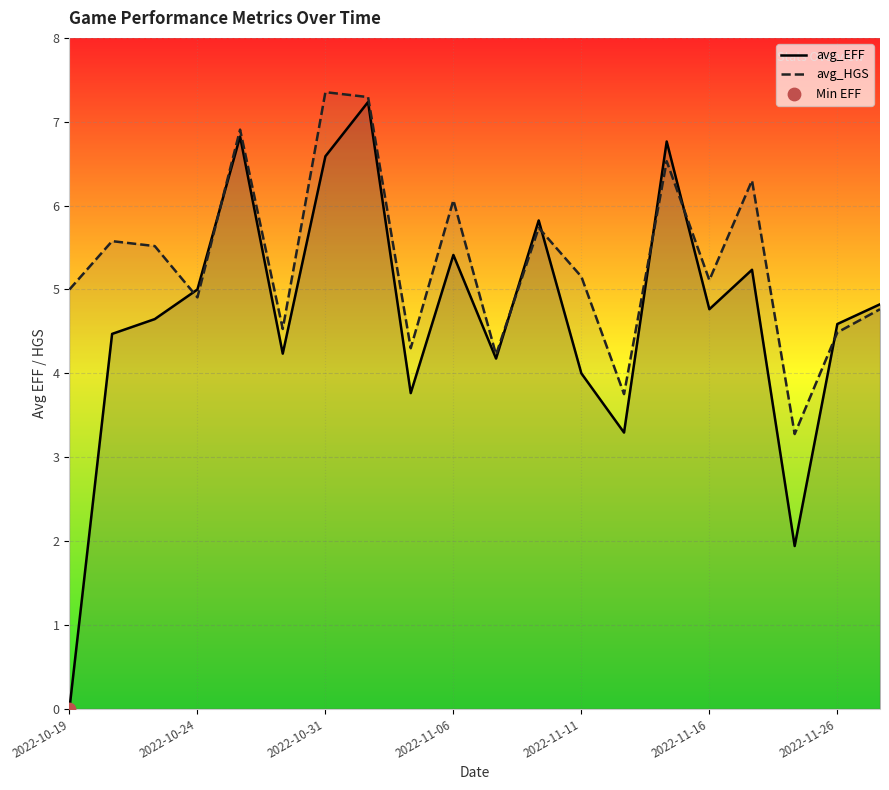

At how many categories does at least one series exceed 2?

20